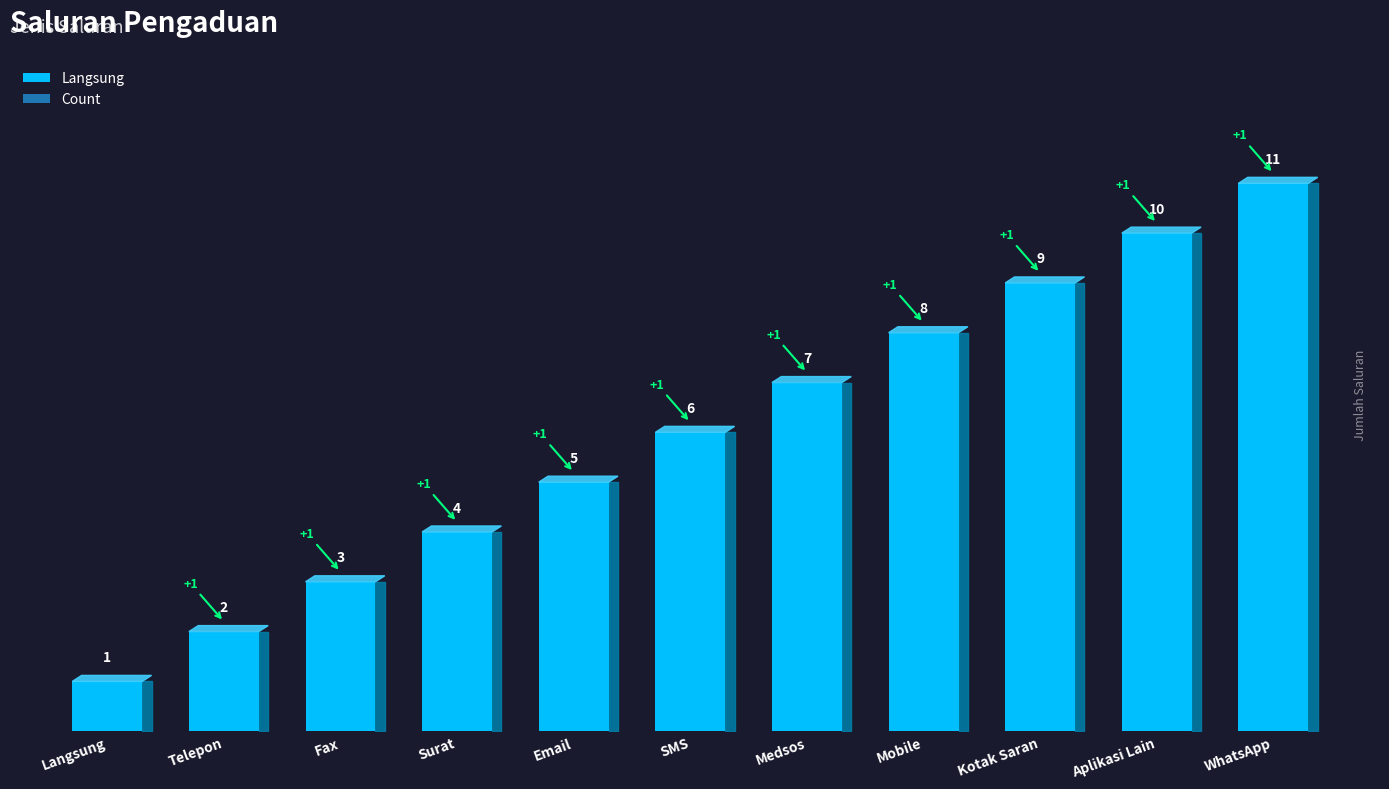

What position from the right is Email?

7